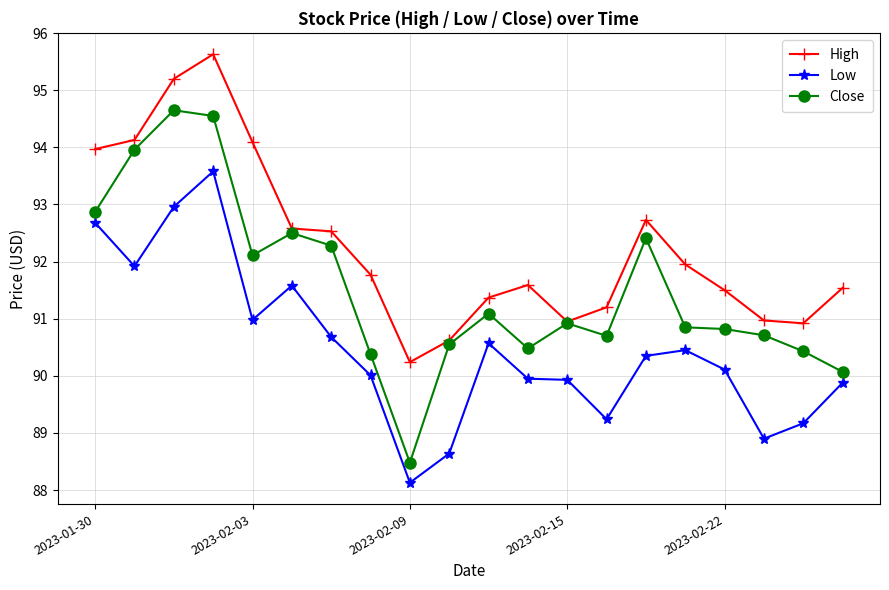

Rank the series by their average value, from highest to lowest.

High, Close, Low